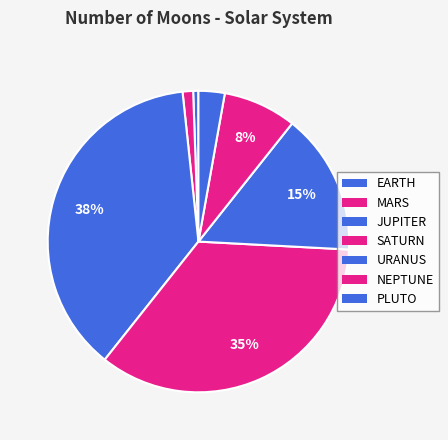

Count the number of slices in the pie.

7